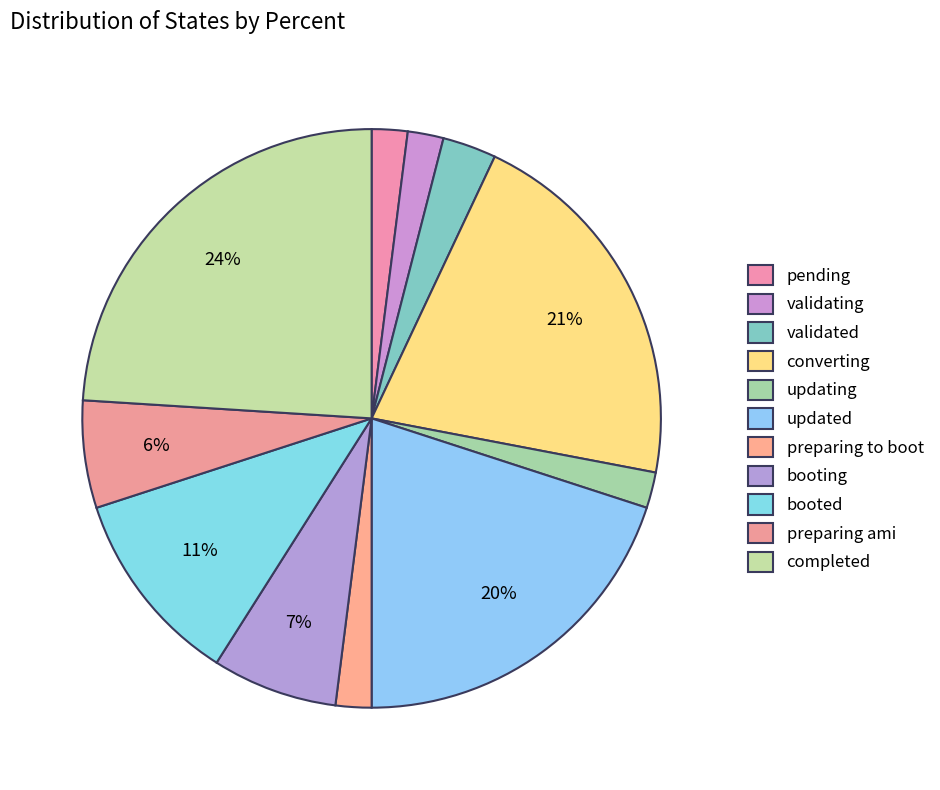

How many slices are in this pie chart?

11